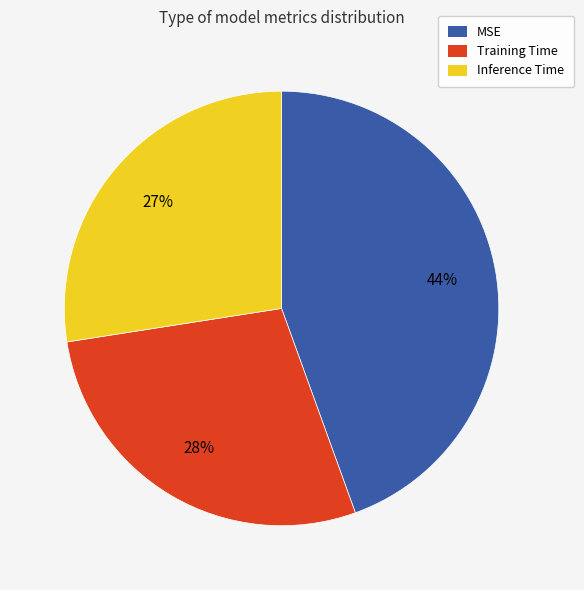

Rank the categories by value from lowest to highest.

Inference Time, Training Time, MSE